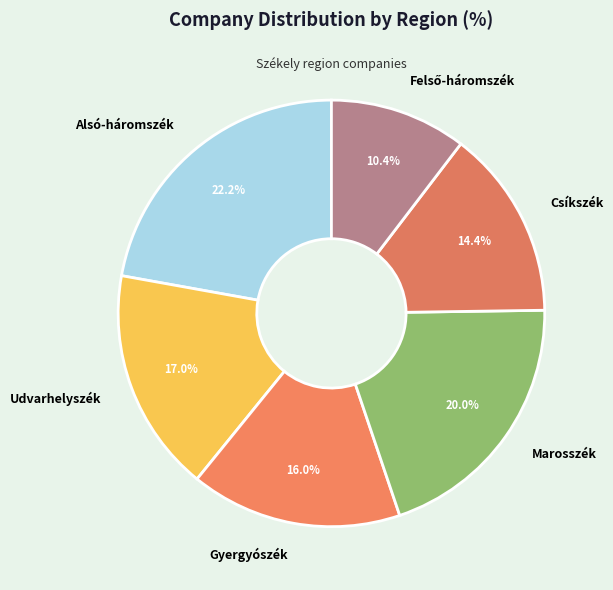

Is Gyergyószék the majority of the pie?

No